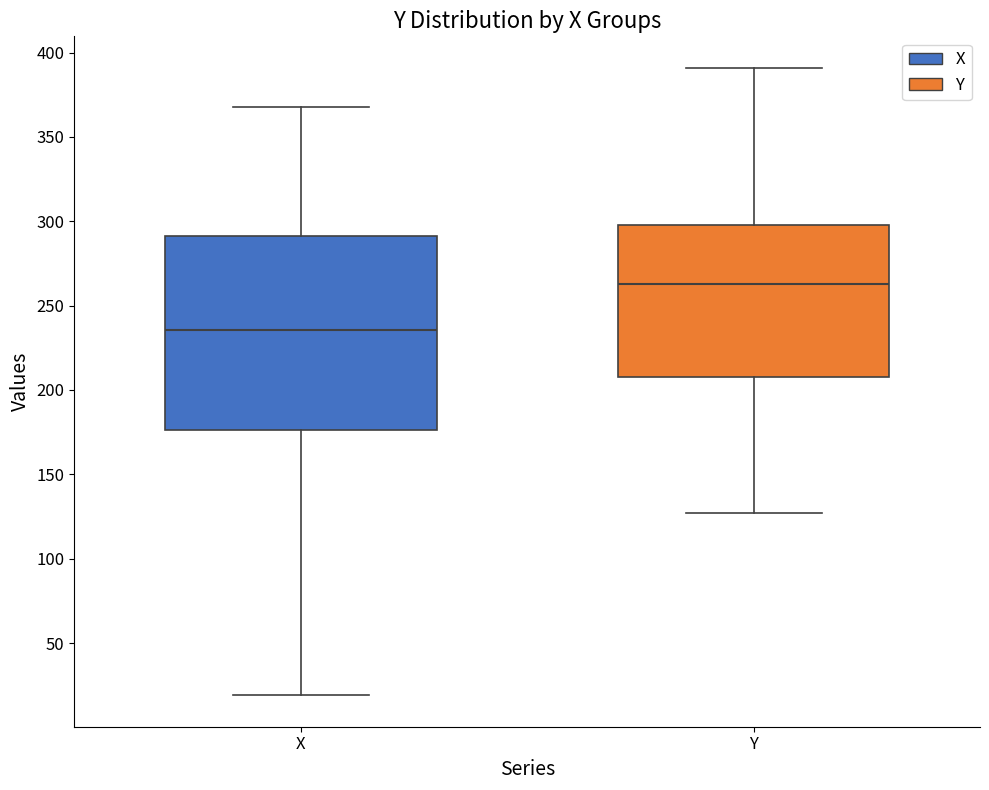

Which box's median line is the highest?

Y